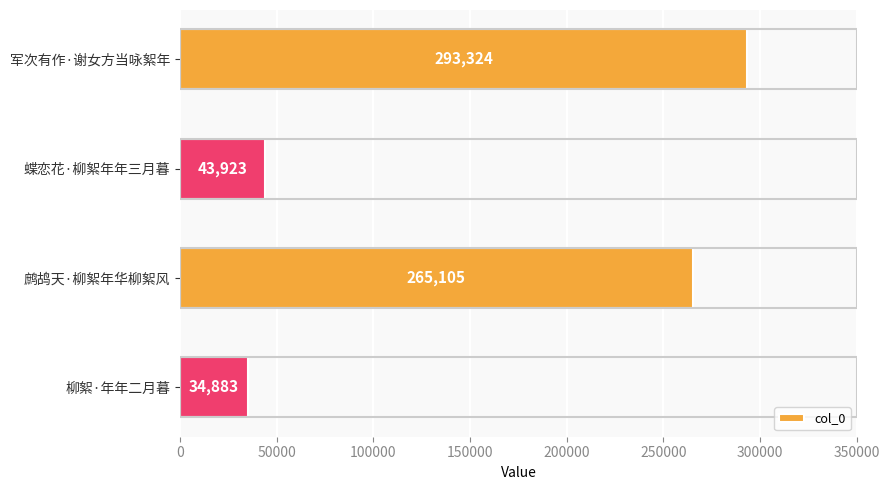

The chart shows a value of 61498 at 柳絮·年年二月暮. True or false?

False